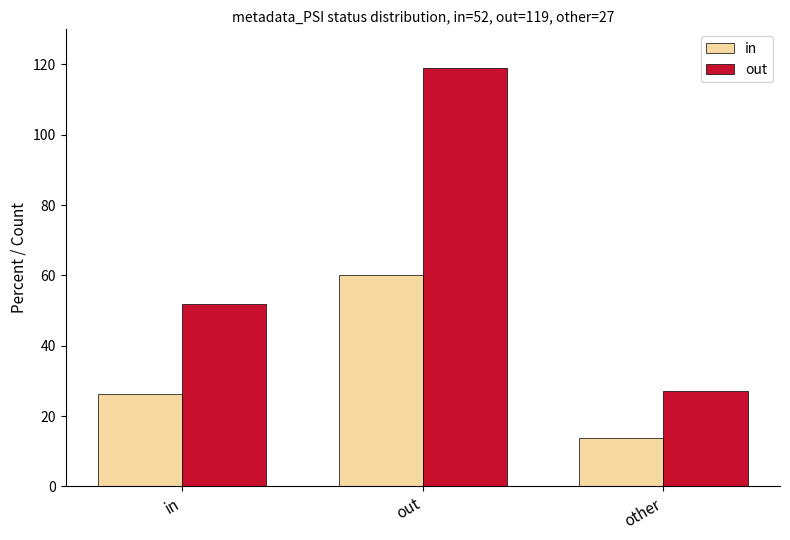

What is the spread (max minus min) of values at other?

13.4